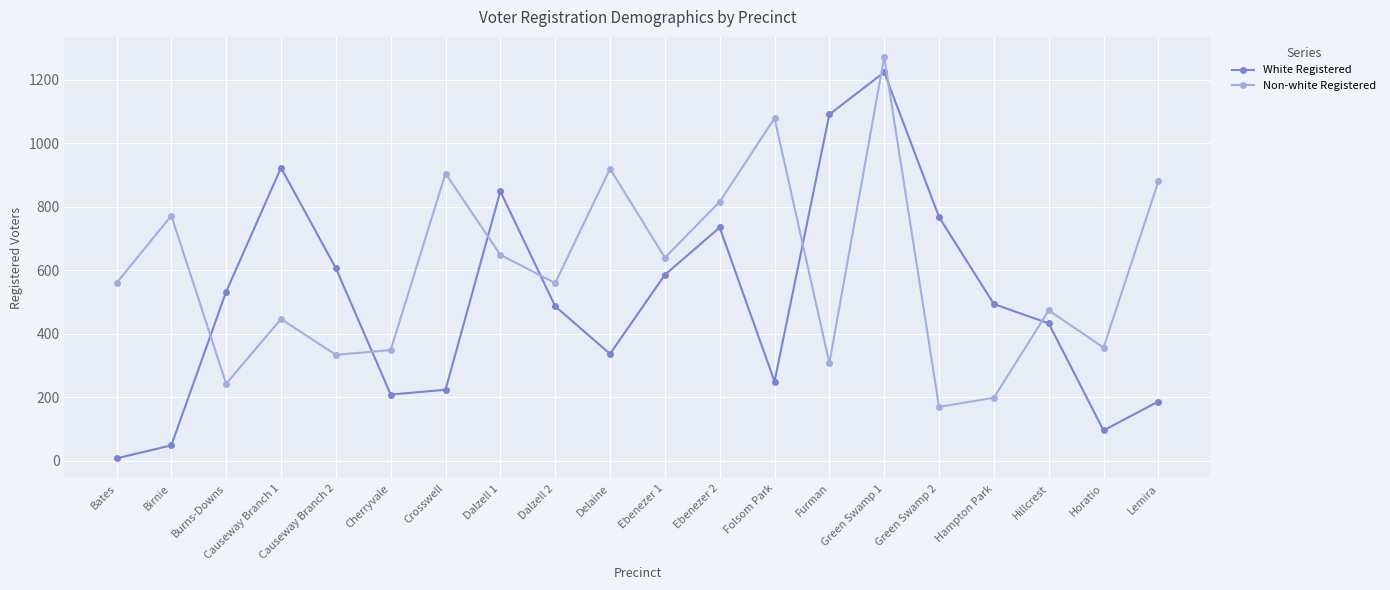

How many times do White Registered and Non-white Registered cross each other?

8